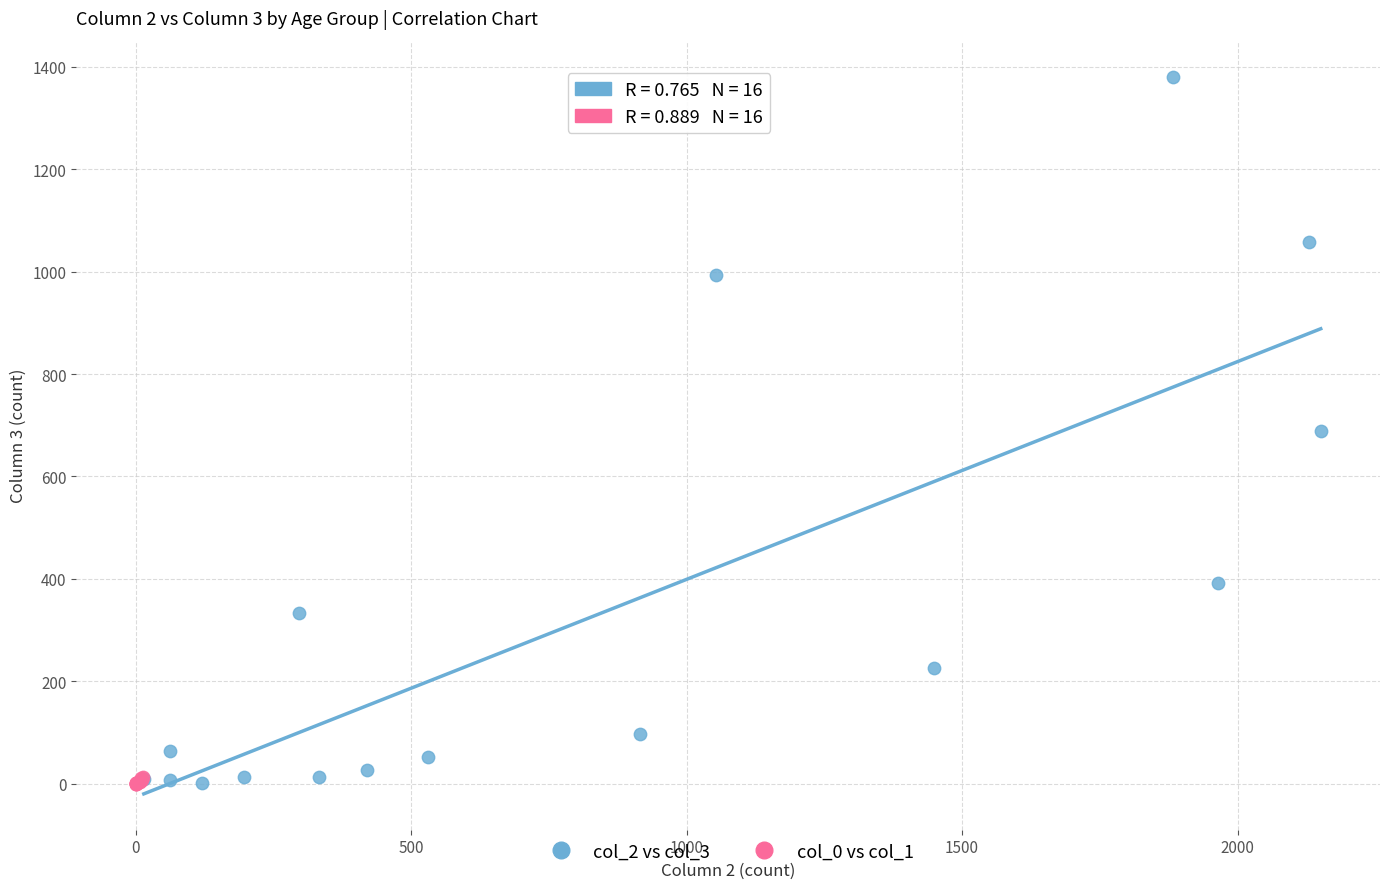

Which series has the largest Y range (max minus min)?

col_2 vs col_3